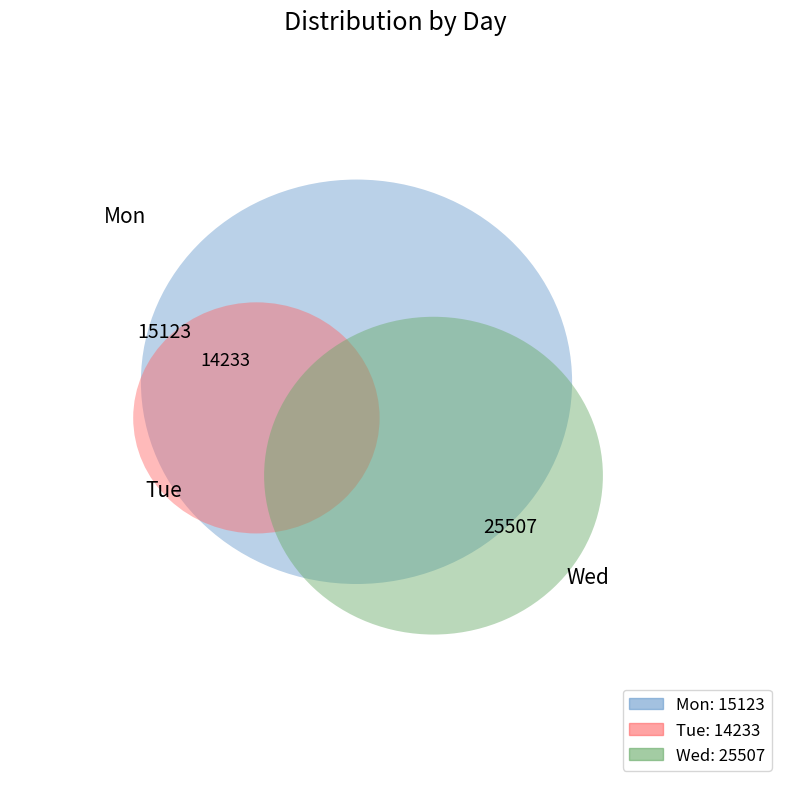

To the nearest percent, what percentage of the pie is Wed?

46%